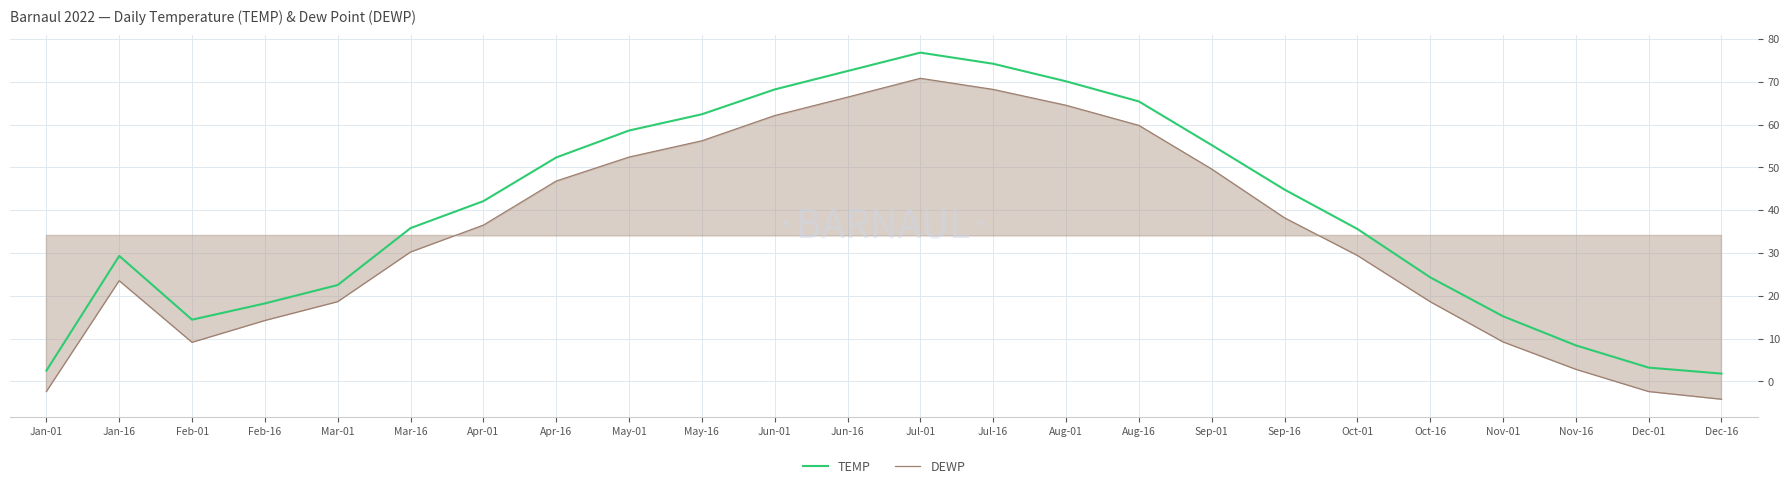

What is the spread (max minus min) of values at Dec-01?

5.6